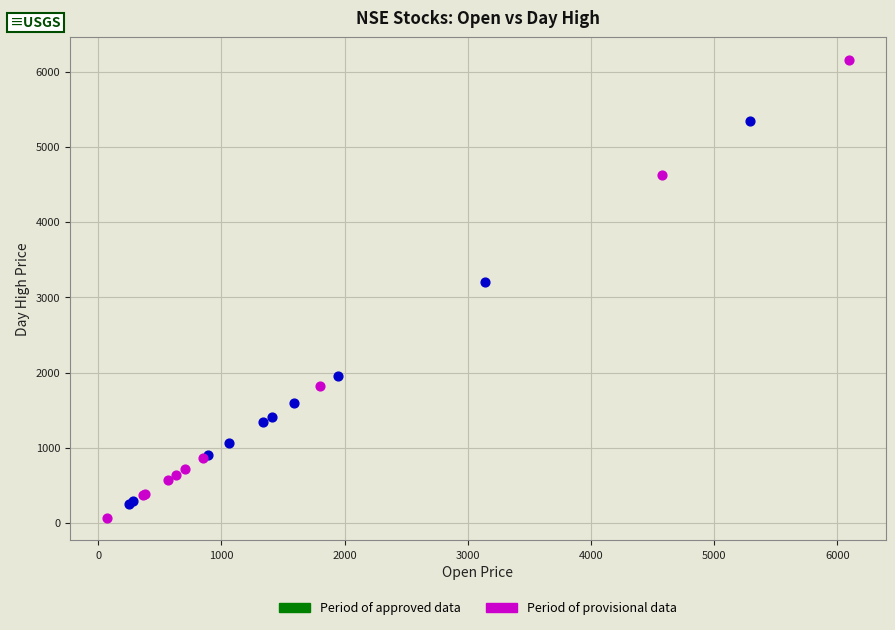

Which series has the largest Y range (max minus min)?

Period of provisional data